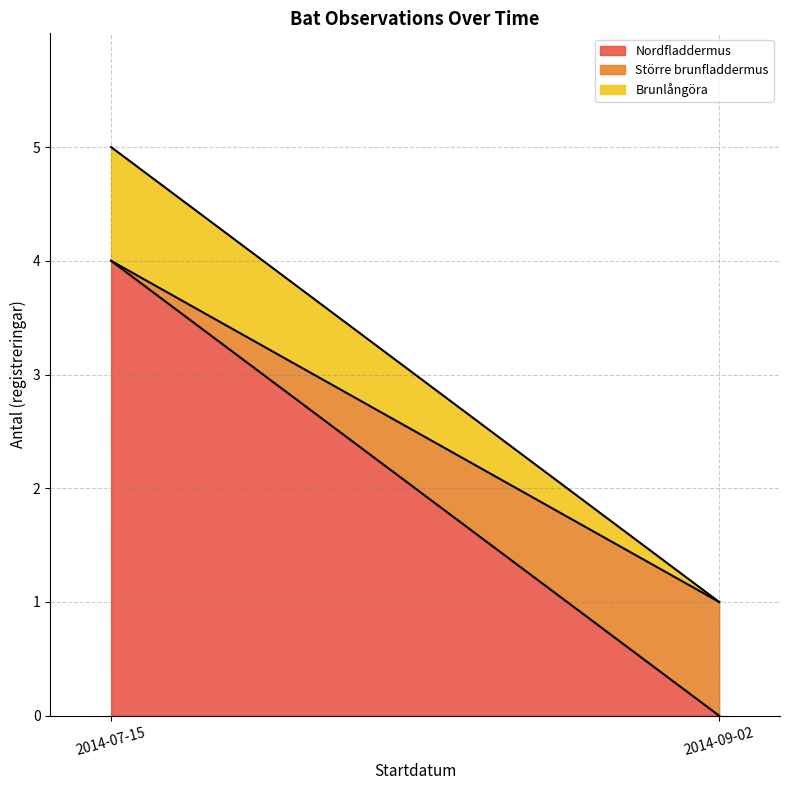

Which label corresponds to the largest value in the chart?

2014-07-15